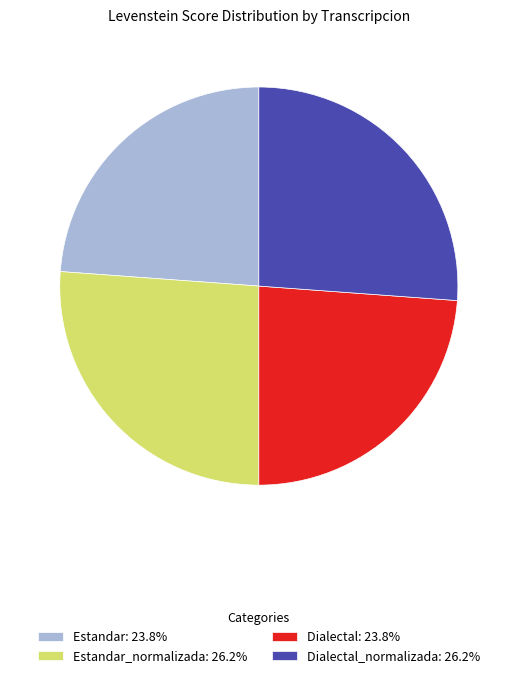

Is there a majority slice in this chart?

No